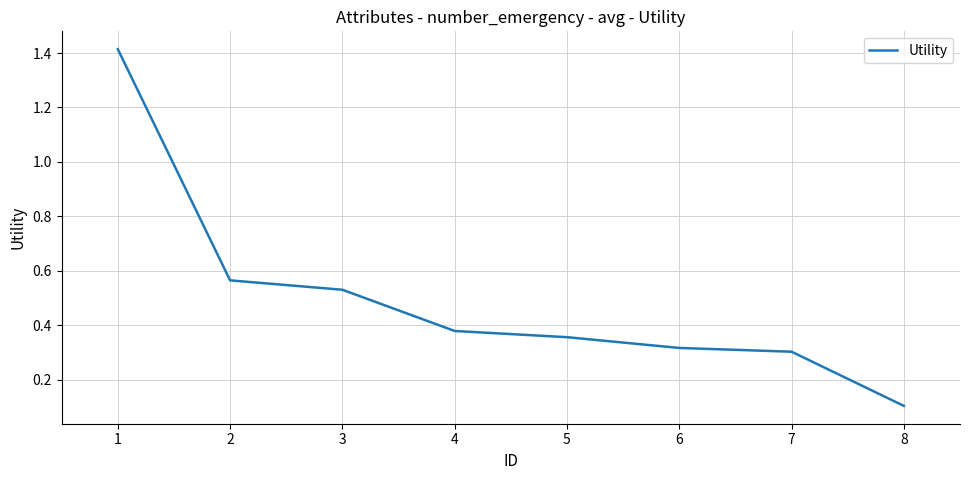

The chart shows a value of 0.4 at 2. True or false?

False